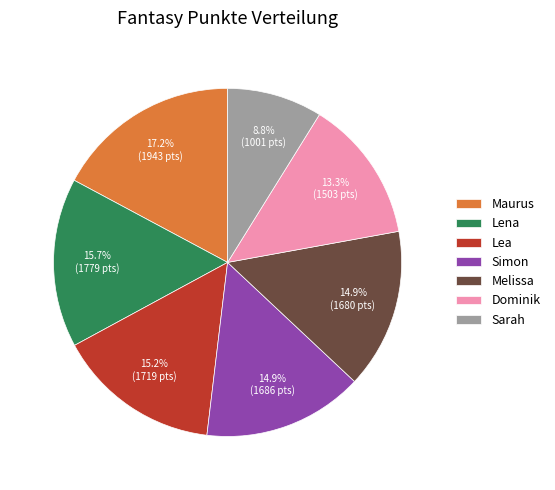

What is the total percentage of Lena and Dominik?

29.0%